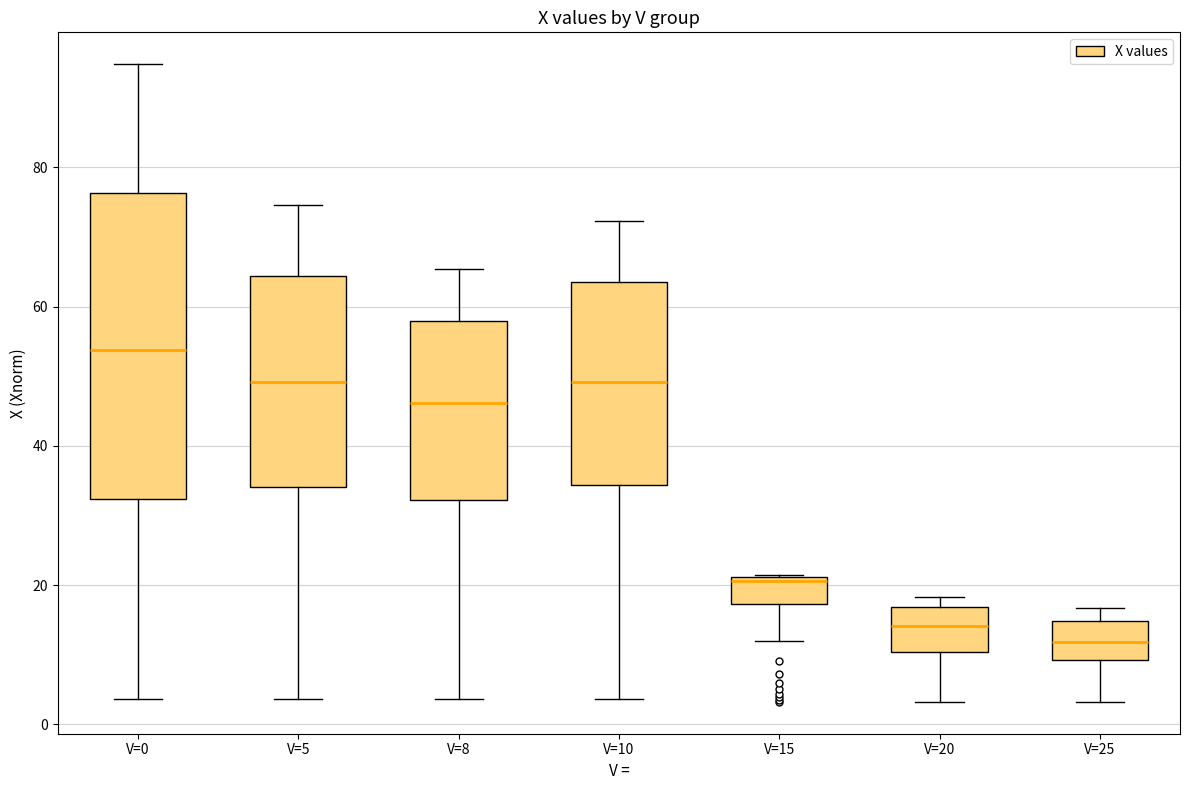

Reading left to right, transcribe this box plot: for each box, give where its median line is, the range the box spans, and where its two whiskers end, as read against the y-axis. The values are not printed on the chart, so give them approximately, as read against the axis.

V=0: median 54, box 32 to 76, whiskers 4 to 94
V=5: median 50, box 34 to 64, whiskers 4 to 74
V=8: median 46, box 32 to 58, whiskers 4 to 66
V=10: median 50, box 34 to 64, whiskers 4 to 72
V=15: median 20, box 18 to 22, whiskers 12 to 22
V=20: median 14, box 10 to 16, whiskers 4 to 18
V=25: median 12, box 10 to 14, whiskers 4 to 16